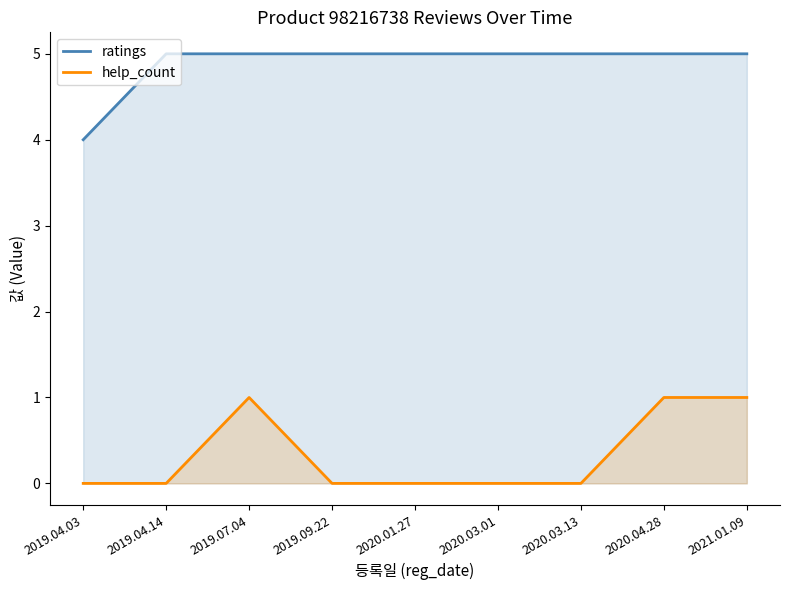

What is the difference between the highest and lowest values at 2020.01.27?

5